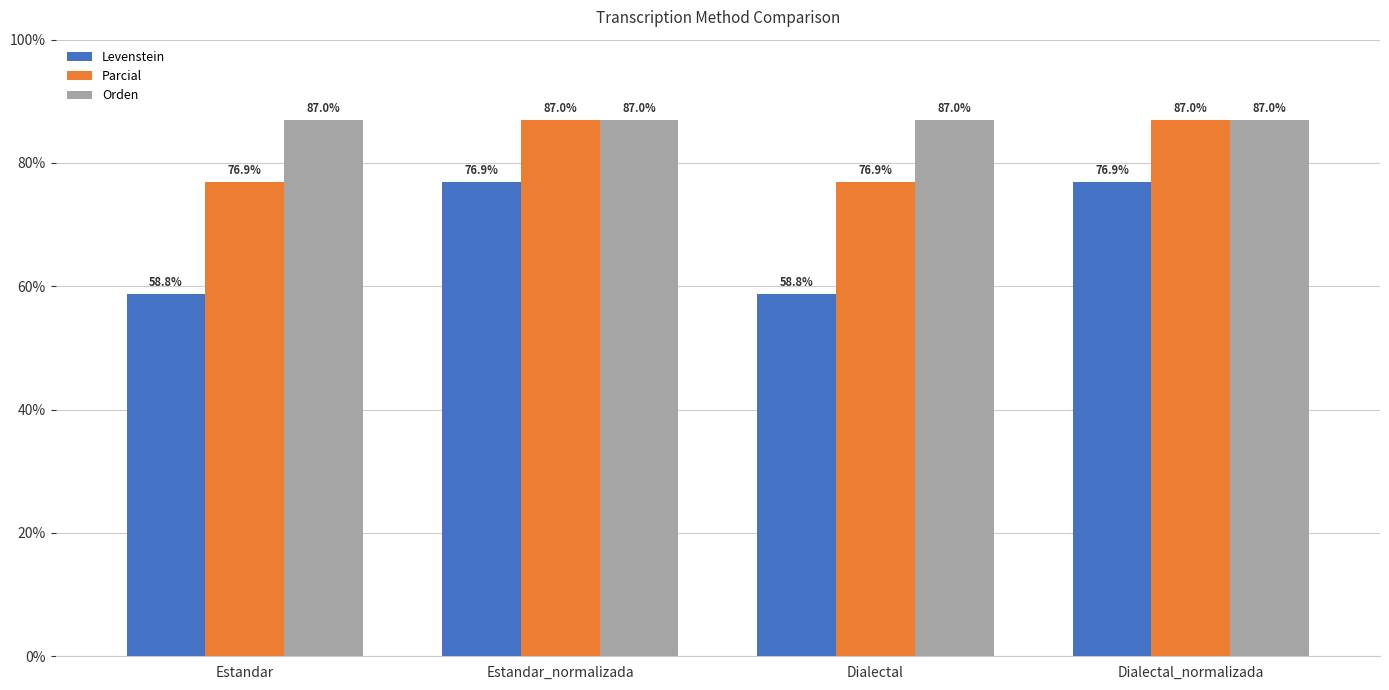

How many distinct data groups are displayed?

3